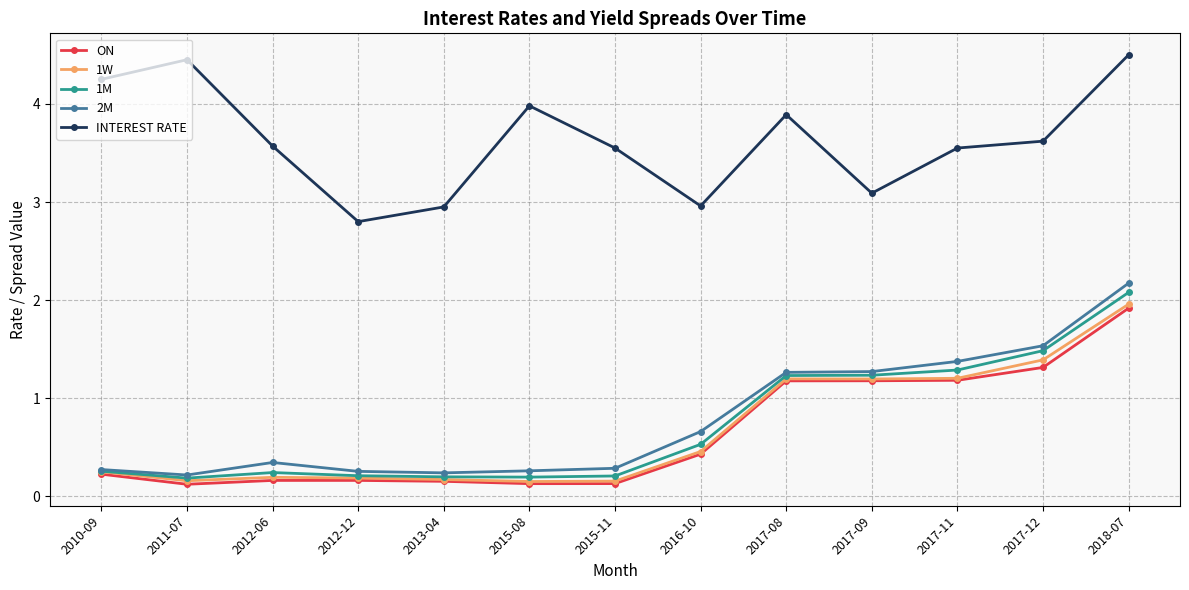

Which series has the largest total across all categories?

INTEREST RATE